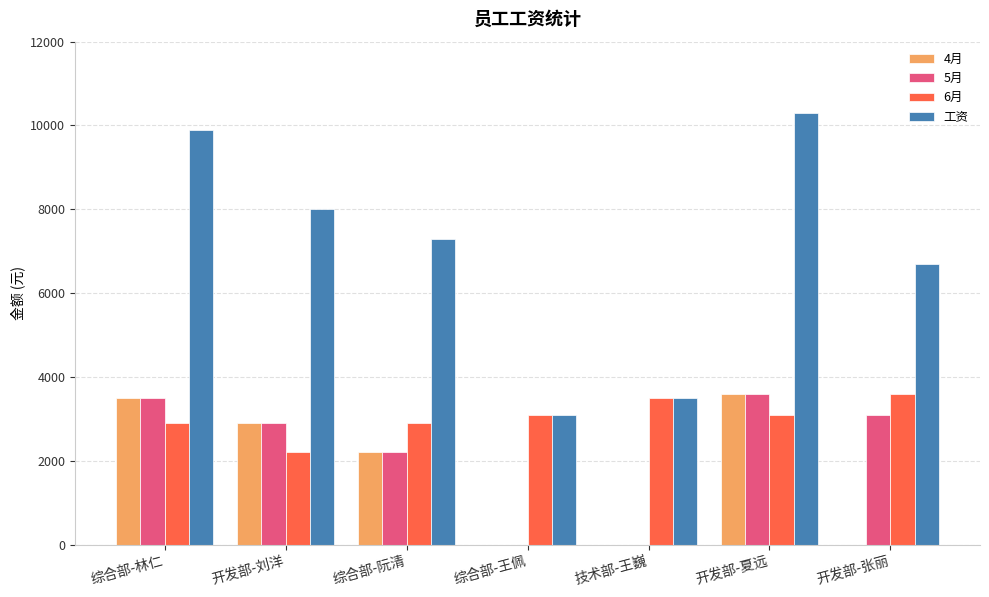

At which category is the sum across all series the highest?

开发部-夏远